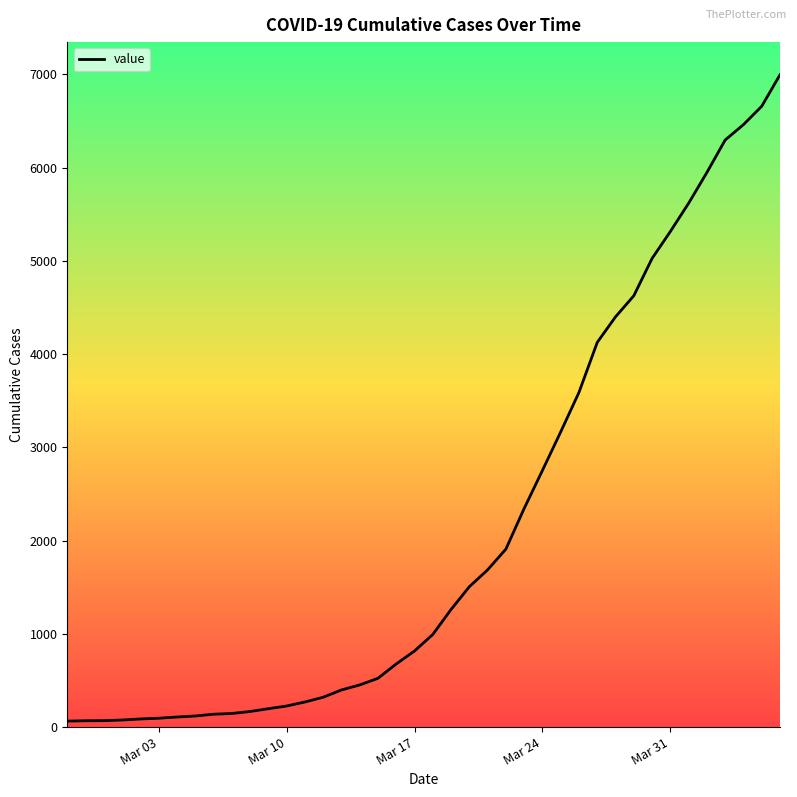

What is the difference between the maximum and minimum values?

6931